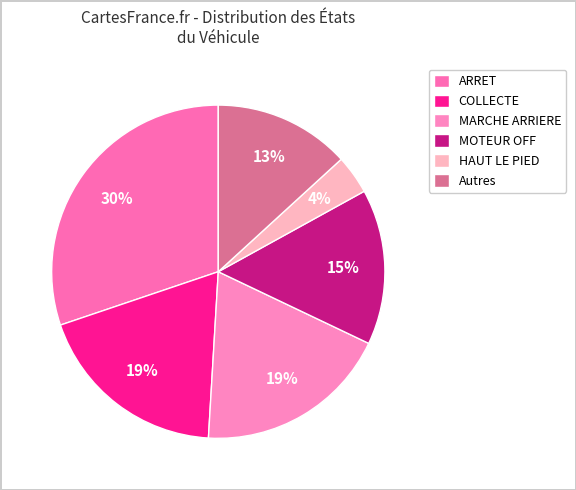

Which slice is the smallest?

HAUT LE PIED